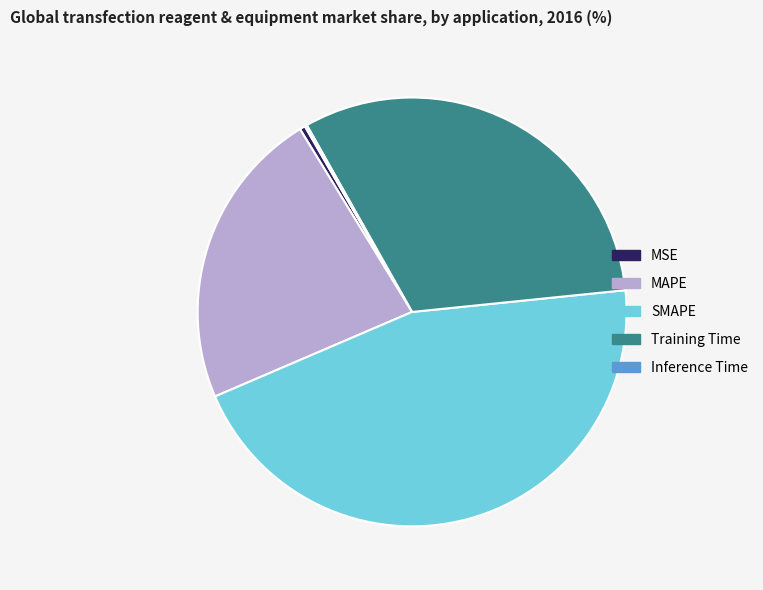

What is the largest slice in the pie chart?

SMAPE